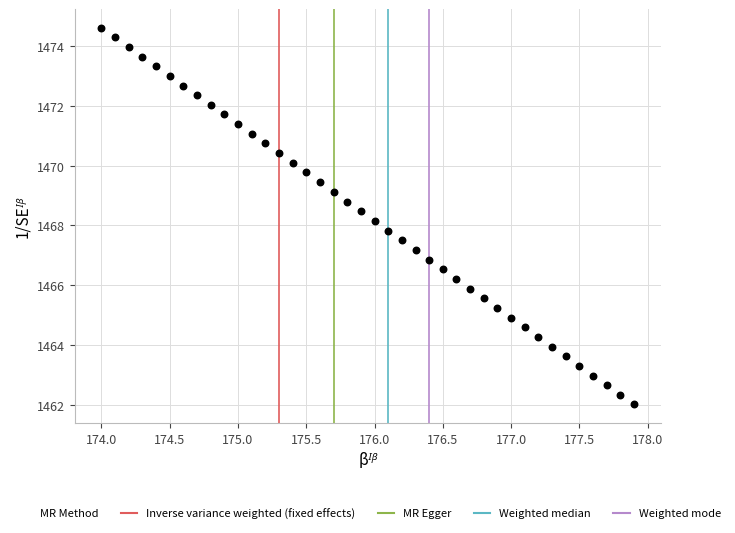

What is the range of X values (max minus min)?

3.9